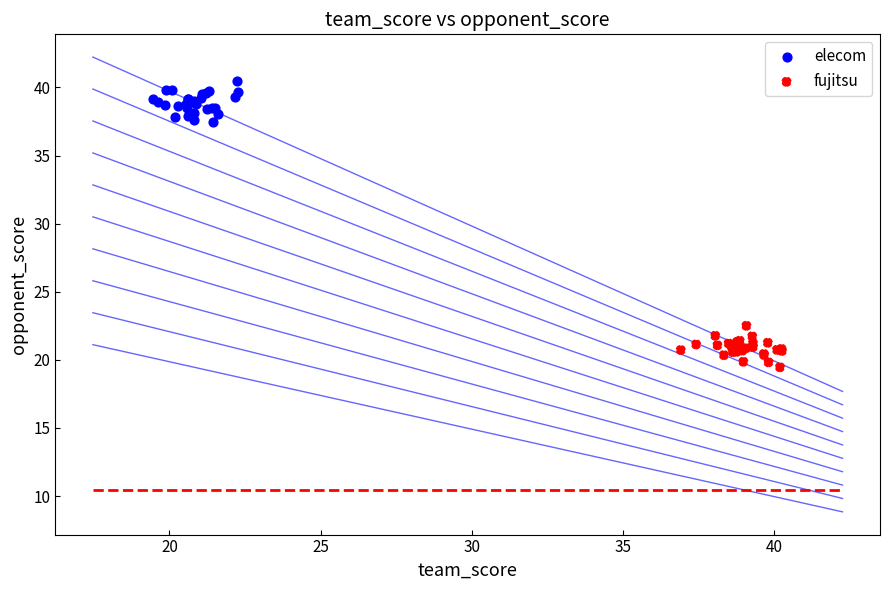

Which series contains the lowest Y value?

fujitsu